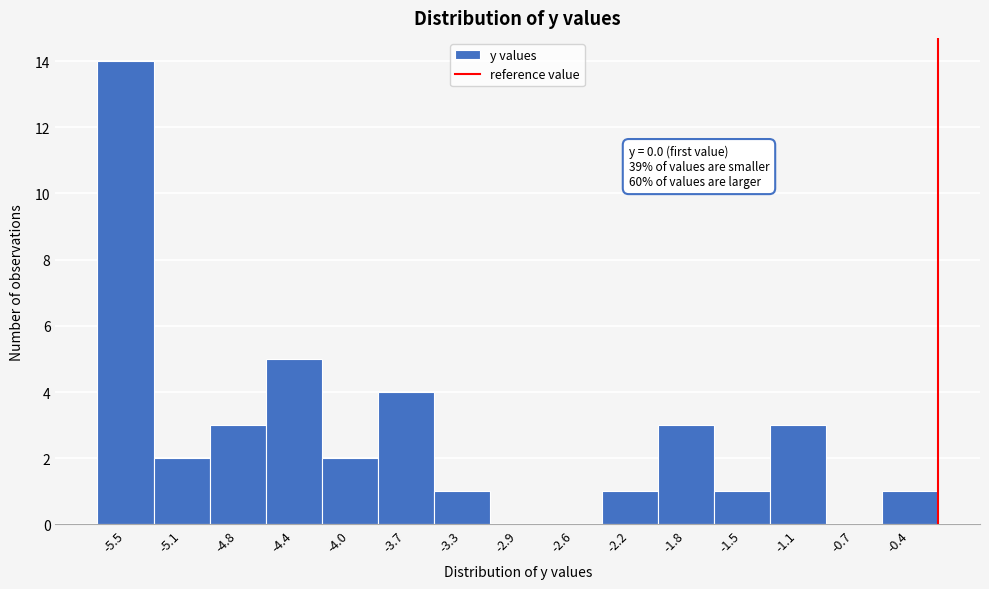

Reading left to right, list all the values displayed in this chart.

-5.5=14	-5.1=2	-4.8=3	-4.4=5	-4.0=2	-3.7=4	-3.3=1	-2.9=0	-2.6=0	-2.2=1	-1.8=3	-1.5=1	-1.1=3	-0.7=0	-0.4=1